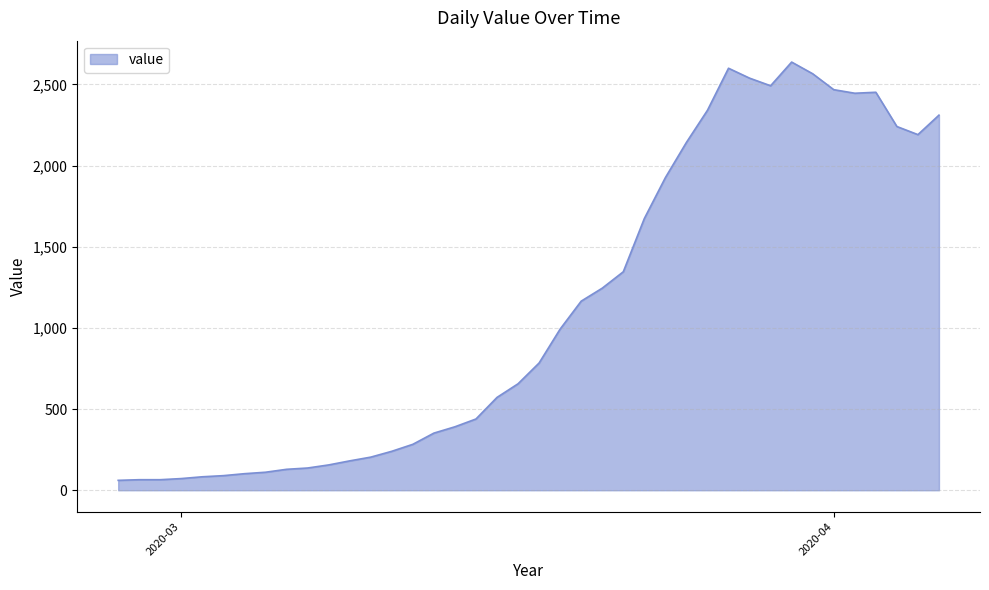

What is the minimum value shown in the chart?

61